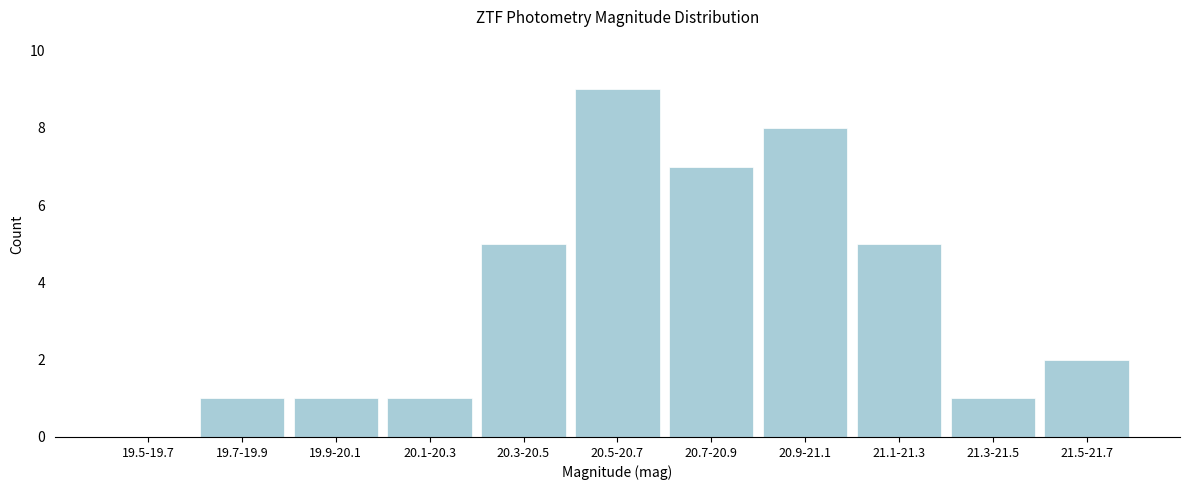

Which category has the highest value across all series?

20.5-20.7